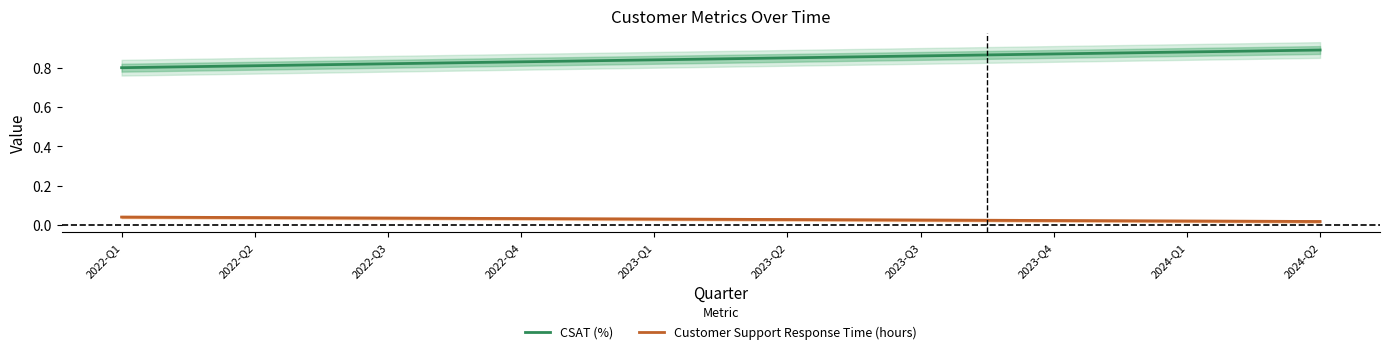

What is the sum of all Customer Support Response Time (hours) values?

0.3